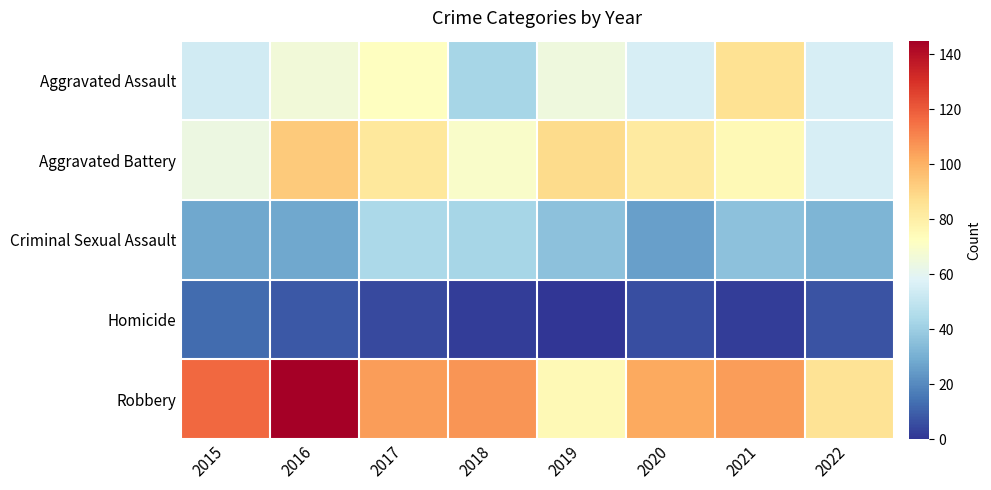

How many distinct data groups are displayed?

5